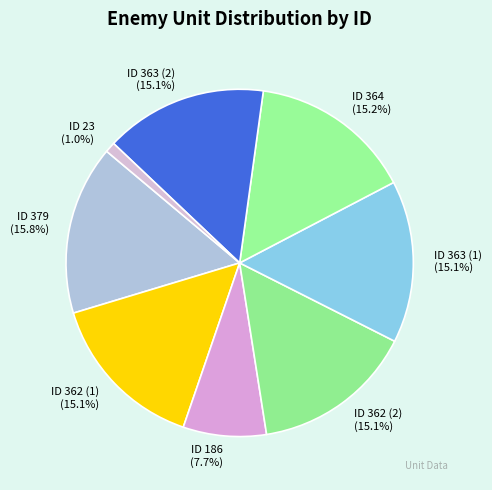

Is there any slice that represents more than half of the pie?

No